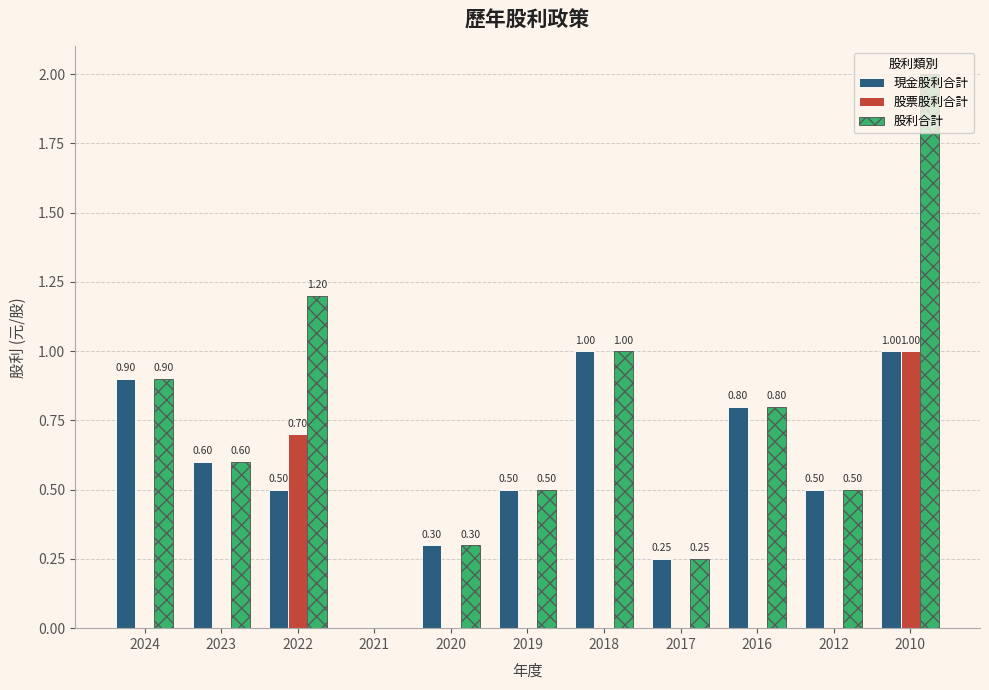

What are all the series names shown in the legend?

現金股利合計, 股票股利合計, 股利合計